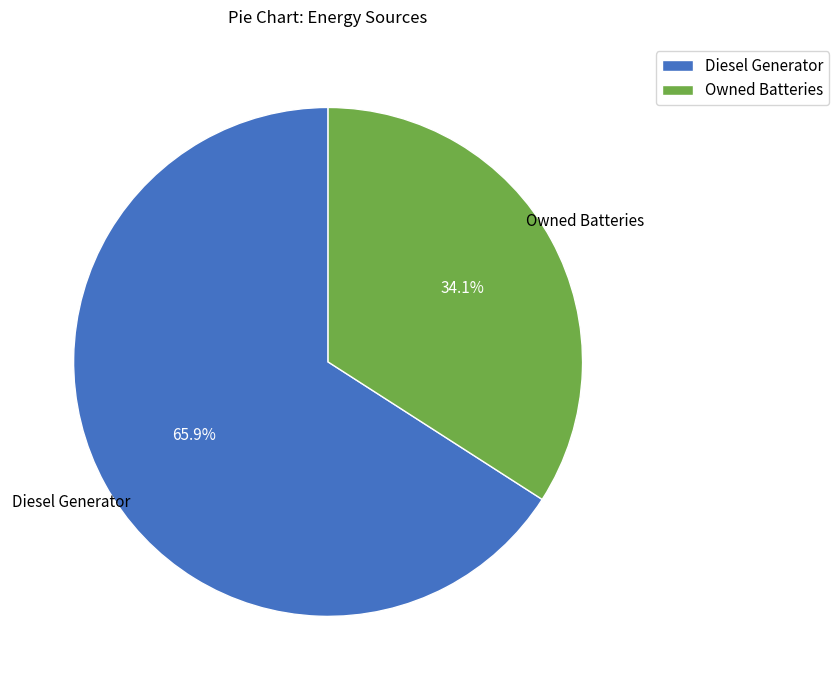

Do Diesel Generator and Owned Batteries together represent more than half of the pie?

Yes